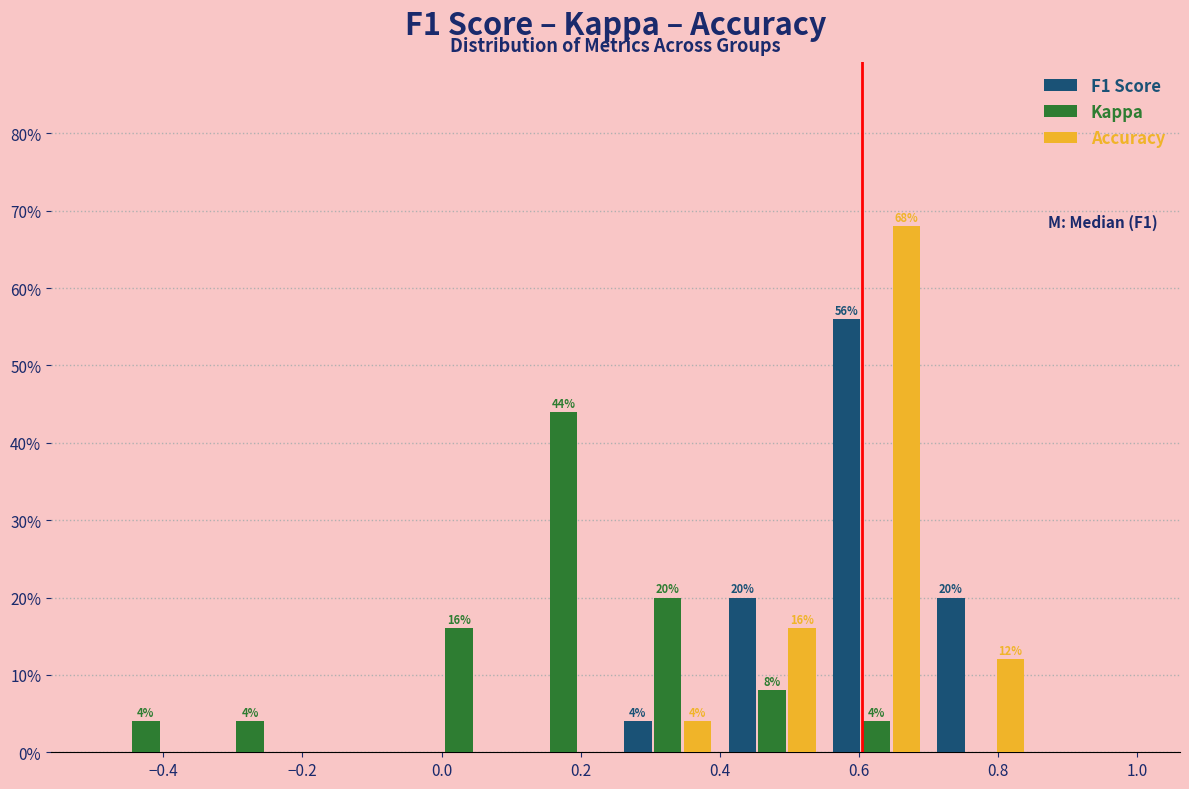

In the Kappa series, which range on the x-axis has the tallest bar?

0.10 to 0.25